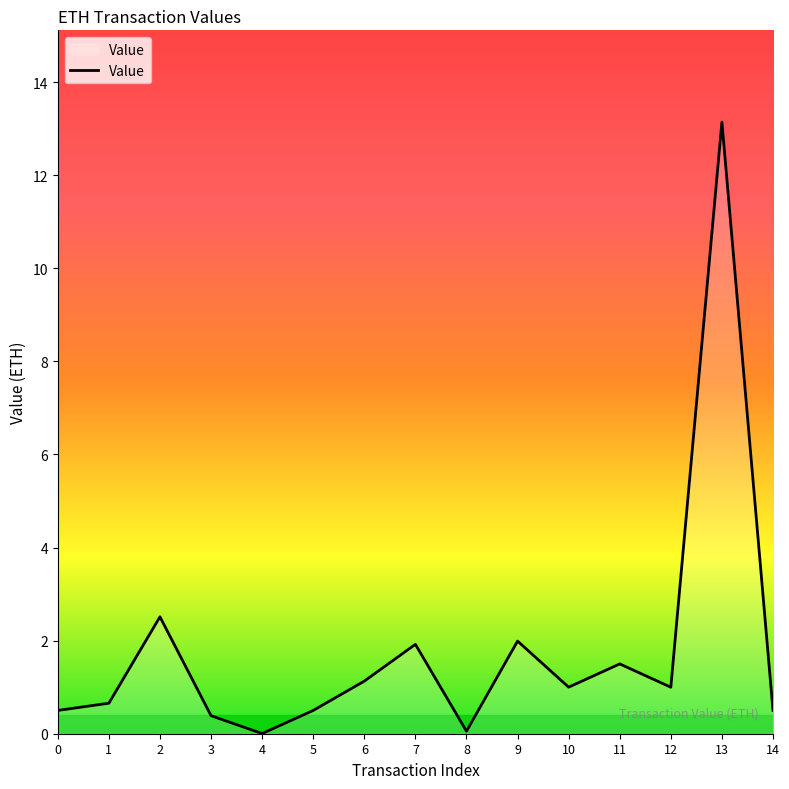

What is the difference between the maximum and minimum values?

13.1